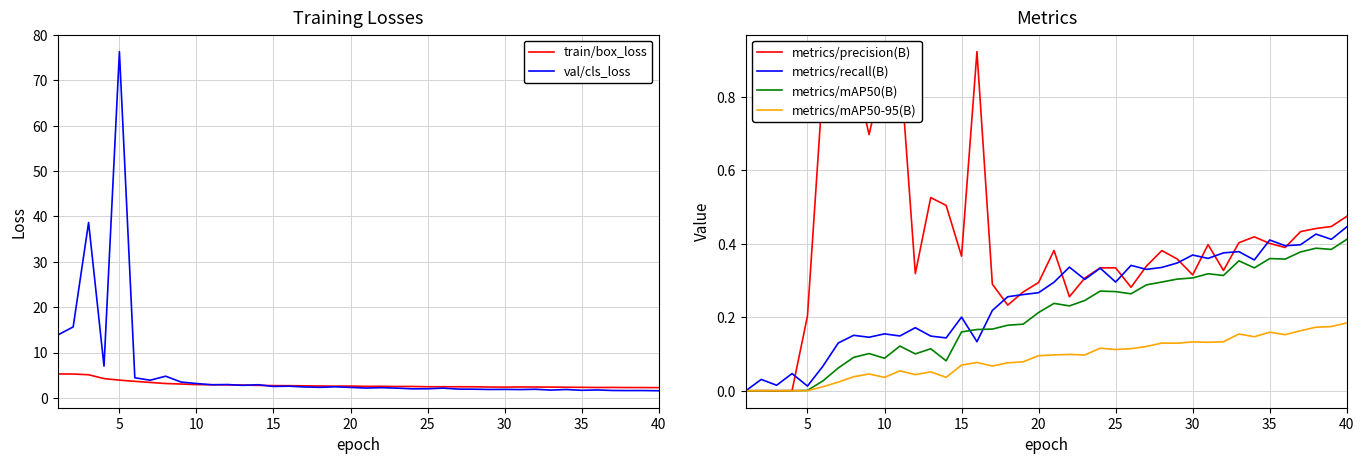

Which series has the largest total across all categories?

val/cls_loss